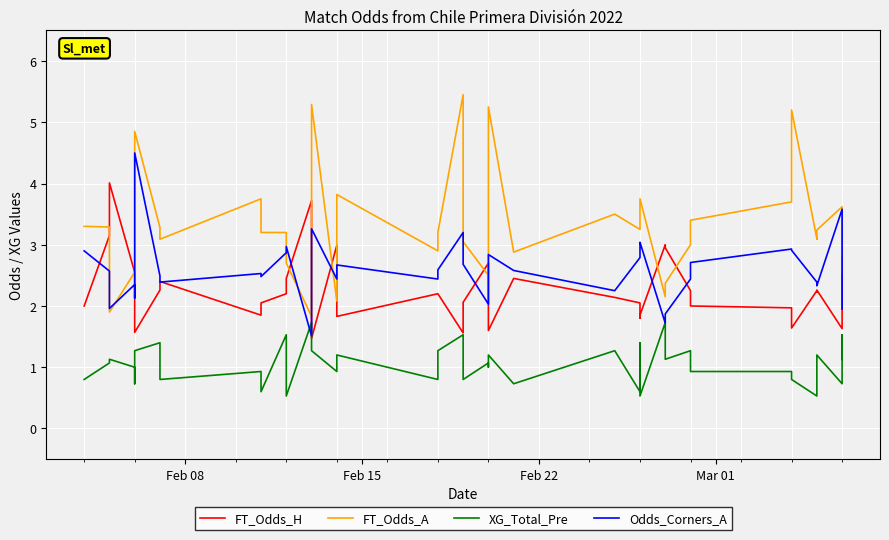

Is it true that FT_Odds_A equals 2.8 at 5?

False